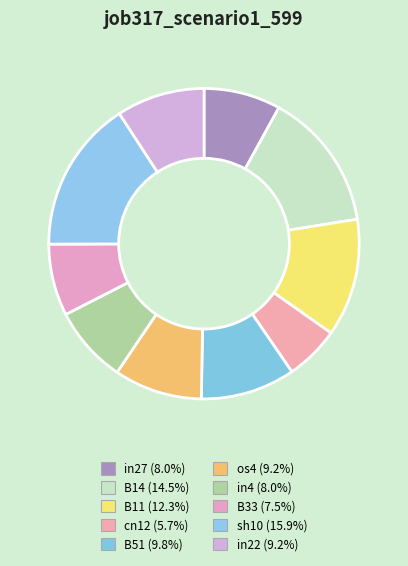

The sh10 slice represents 26% of the pie. True or false?

False